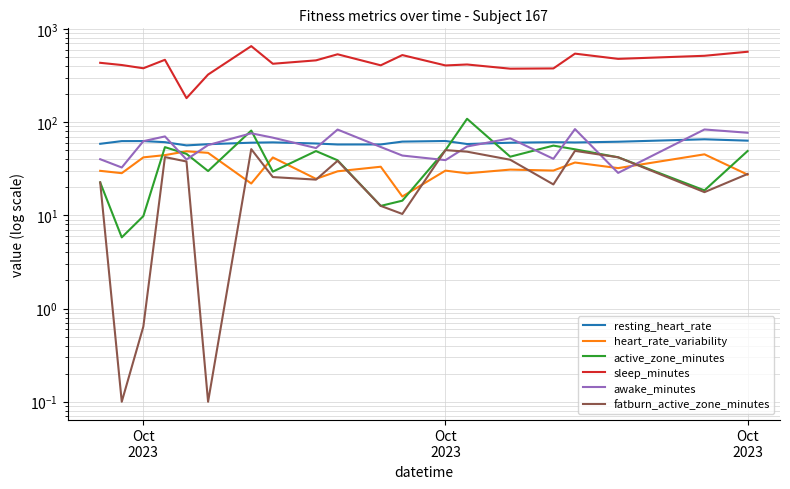

How many categories are shown in the chart?

20